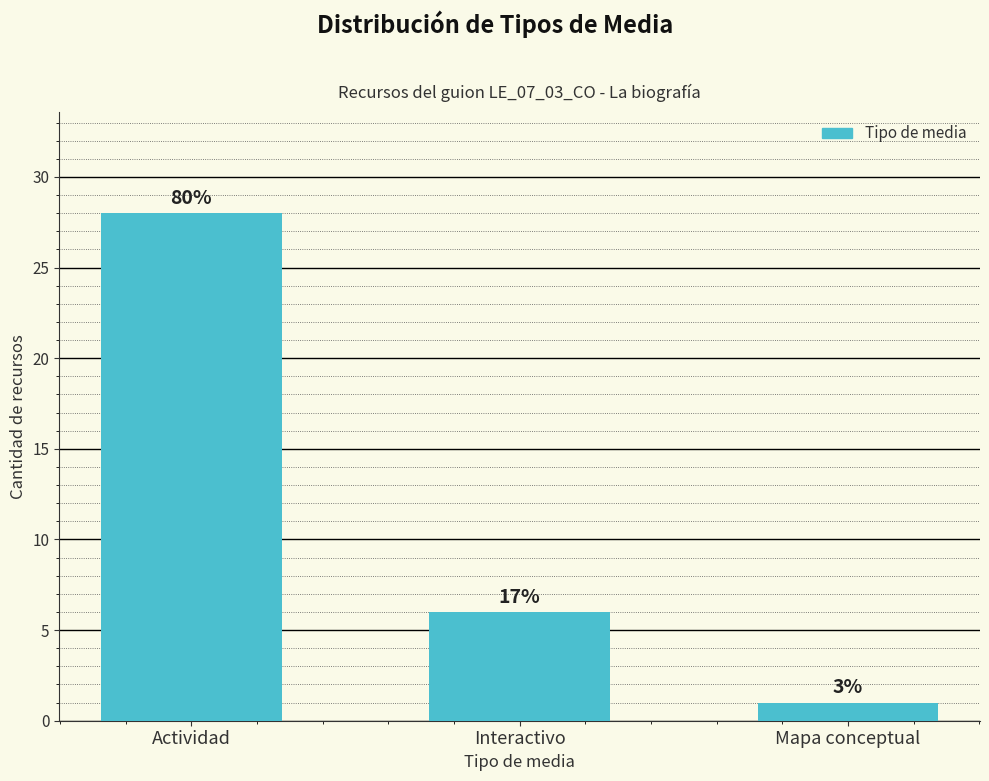

Does the chart contain any negative values?

No